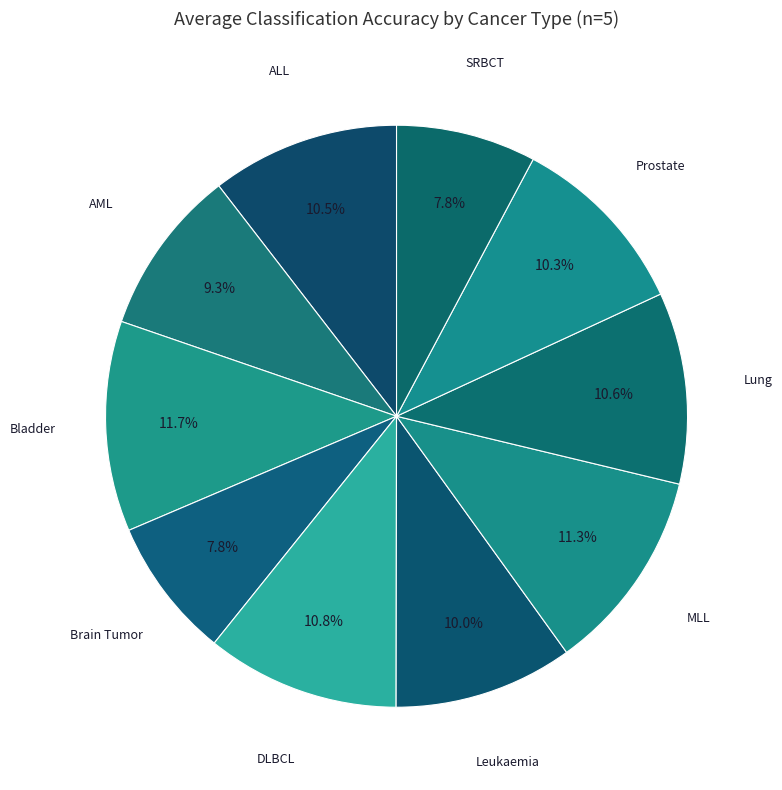

Does SRBCT account for over 50% of the chart?

No